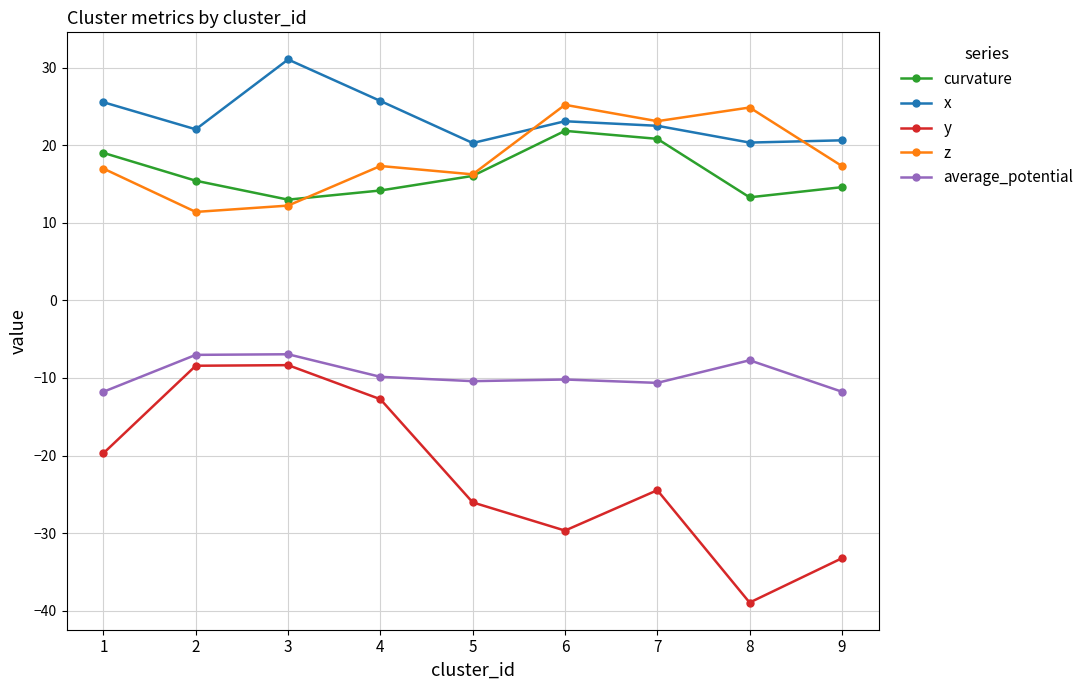

What is the value of the average_potential point at the 1st from the left?

-11.8